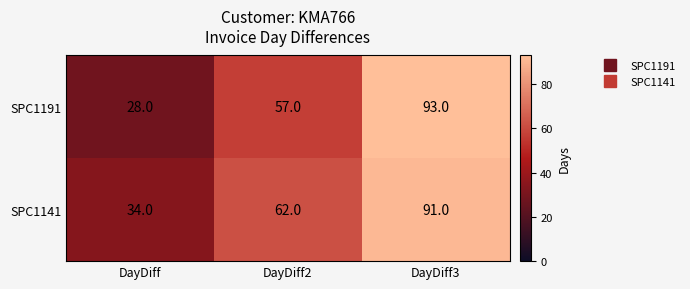

Which series has the largest total across all categories?

SPC1141